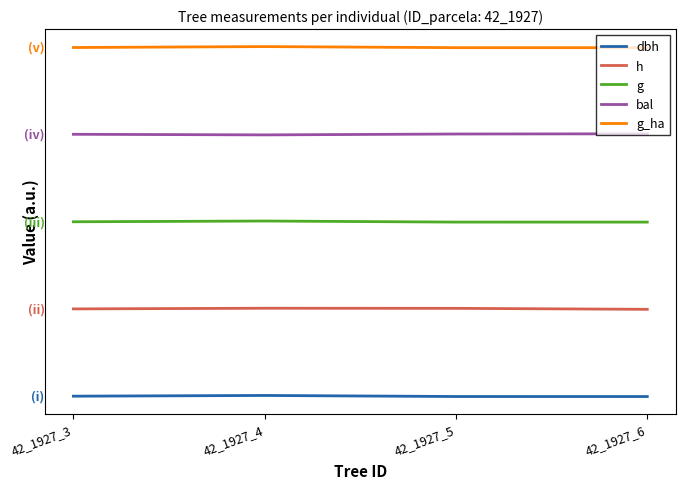

At which category does the chart reach its minimum across all series?

42_1927_6